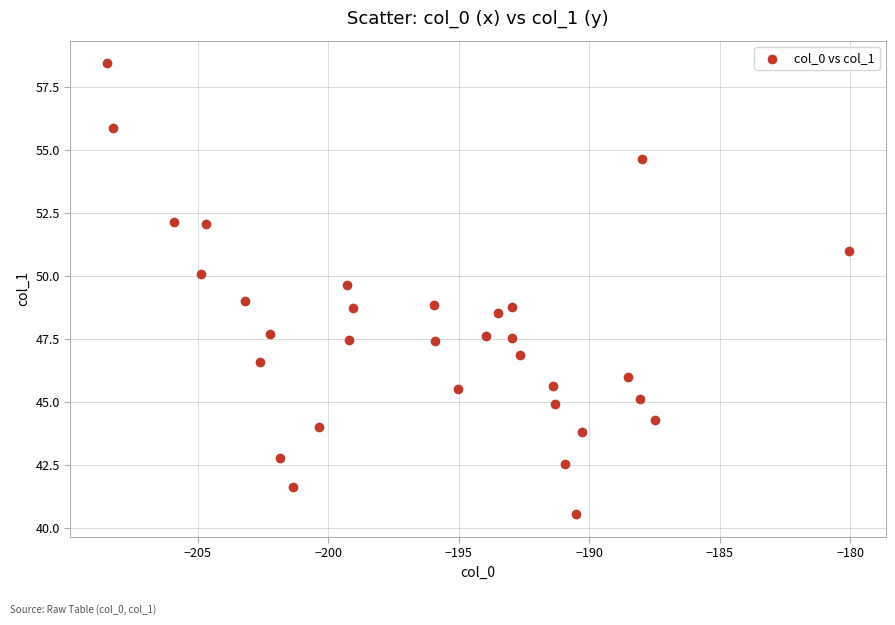

What is the range of X values (max minus min)?

28.4